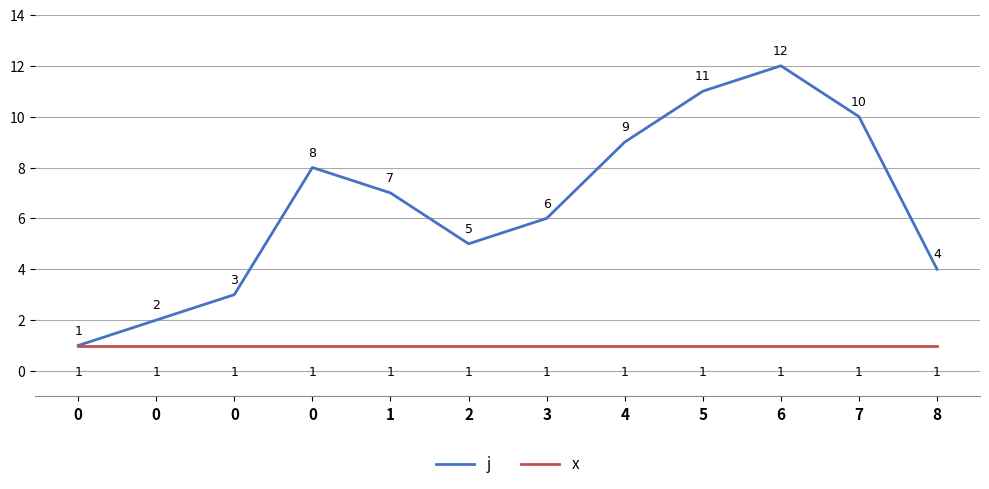

What are all the series names shown in the legend?

j, x